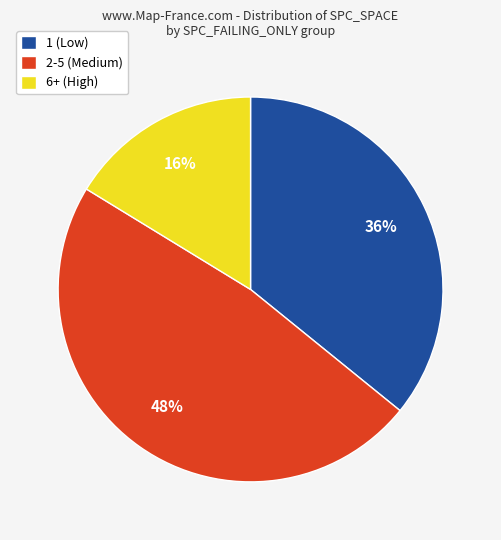

Do 2-5 (Medium) and 1 (Low) together represent more than half of the pie?

Yes